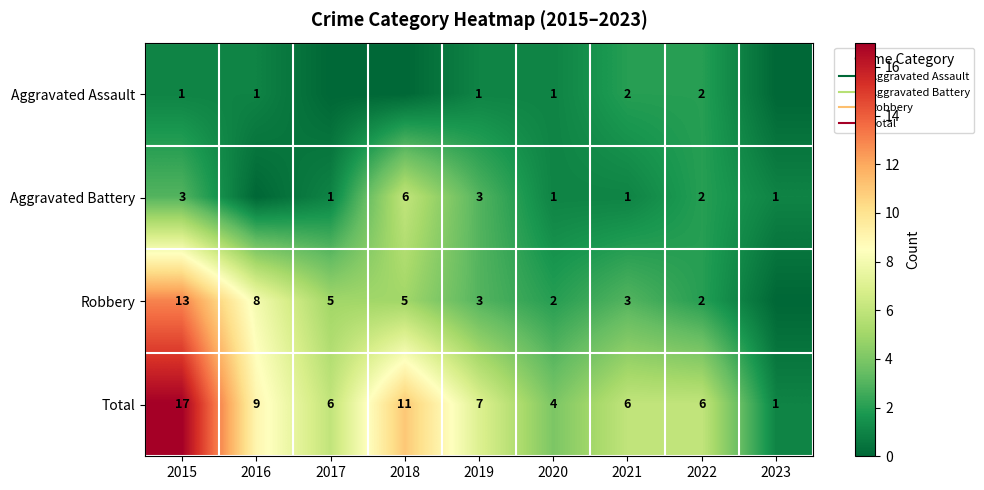

Between 2017 and 2022, which series saw the biggest shift?

Robbery